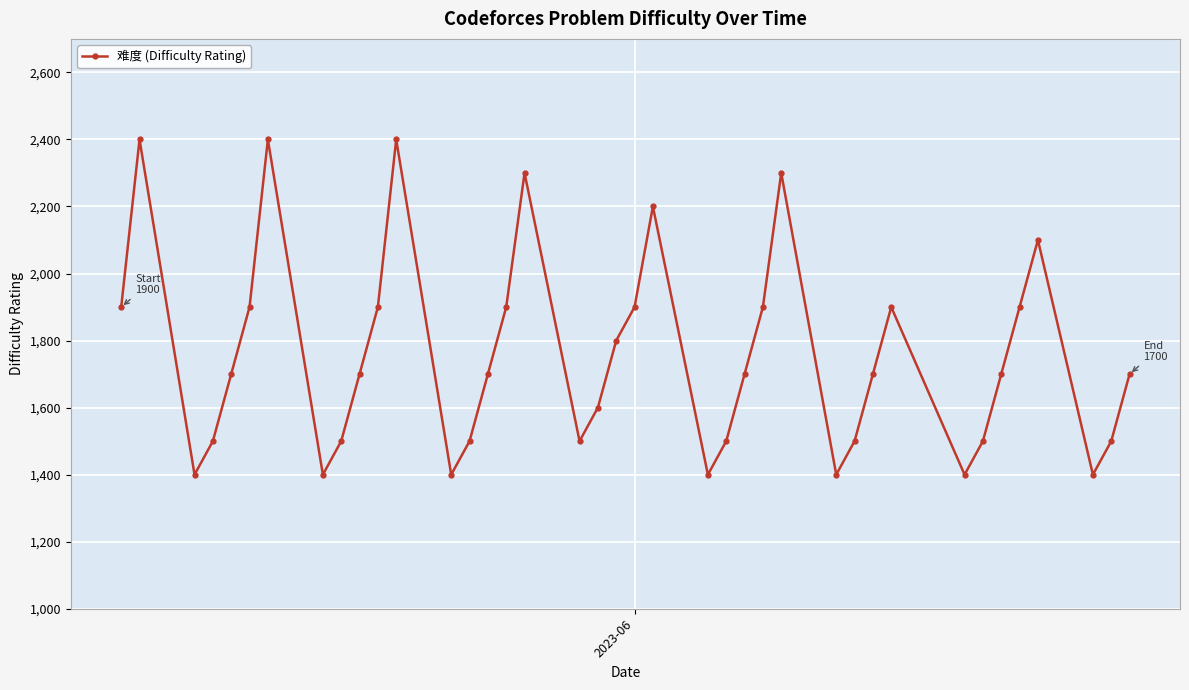

What is the value of the 30th point from the left?

1700